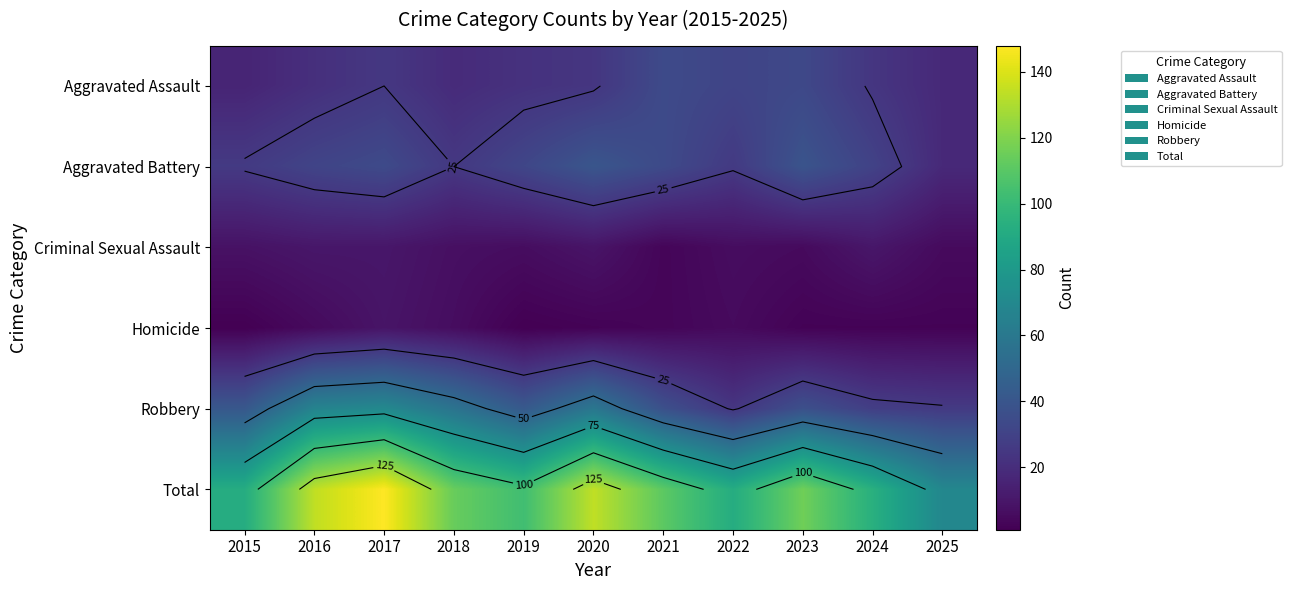

Where does the Aggravated Battery series first go above 31?

2017